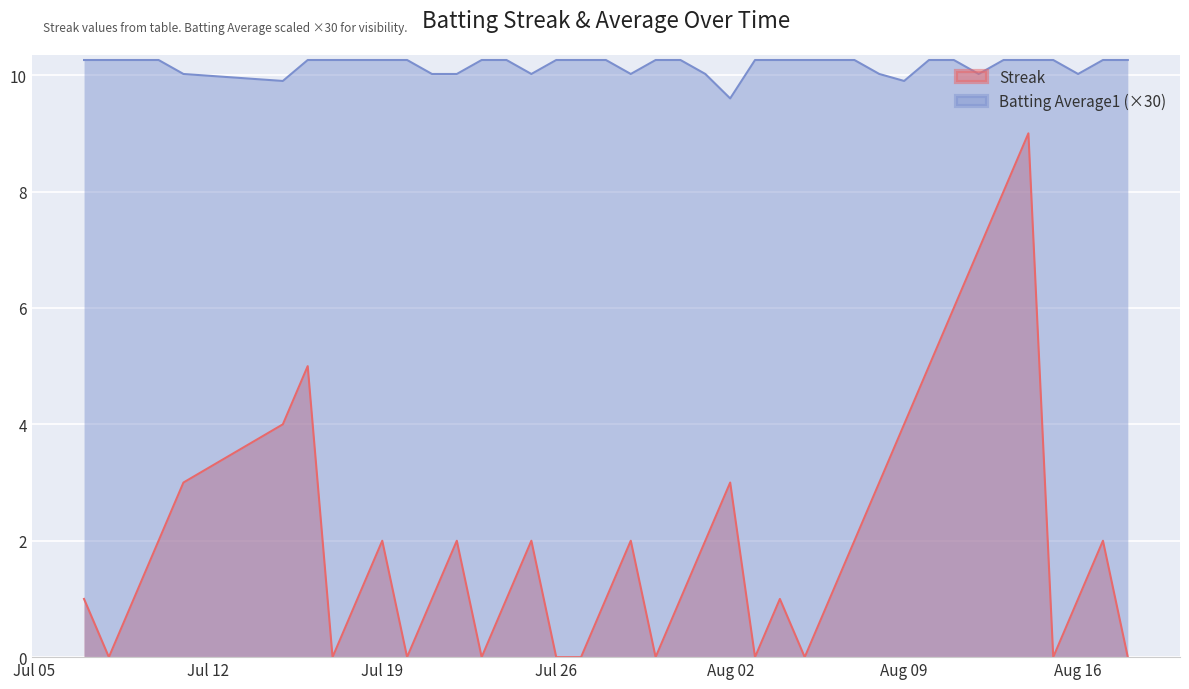

Reading left to right, transcribe all the data shown in this chart.

Streak: 1.0	0.0	1.0	2.0	3.0	4.0	5.0	0.0	1.0	2.0	0.0	1.0	2.0	0.0	1.0	2.0	0.0	0.0	1.0	2.0	0.0	1.0	2.0	3.0	0.0	1.0	0.0	1.0	2.0	3.0	4.0	5.0	6.0	7.0	8.0	9.0	0.0	1.0	2.0	0.0
Batting Average1: 10.3	10.3	10.3	10.3	10.0	9.9	10.3	10.3	10.3	10.3	10.3	10.0	10.0	10.3	10.3	10.0	10.3	10.3	10.3	10.0	10.3	10.3	10.0	9.6	10.3	10.3	10.3	10.3	10.3	10.0	9.9	10.3	10.3	10.0	10.3	10.3	10.3	10.0	10.3	10.3